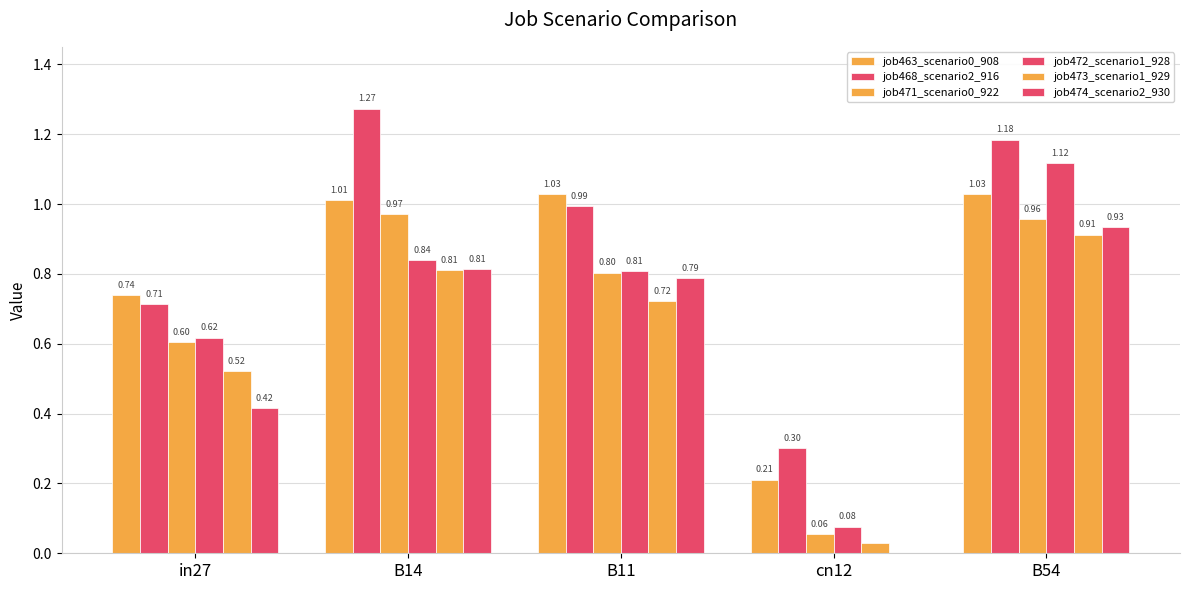

How many data points does each series have?

5